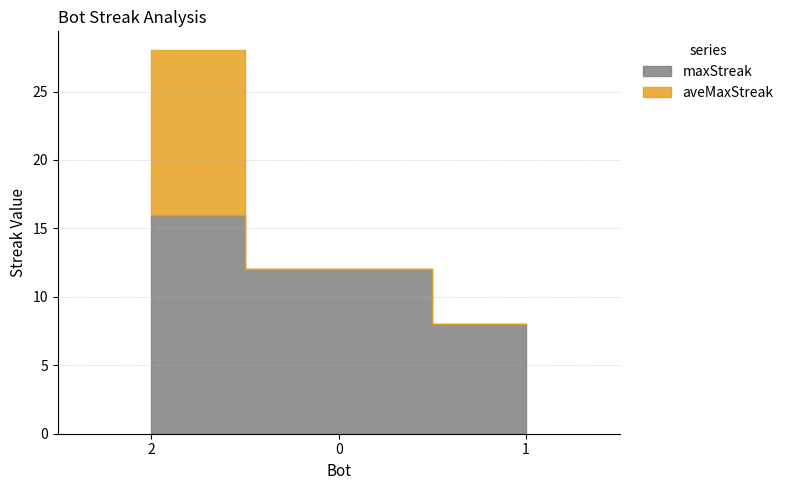

What is the maximum value for maxStreak?

16